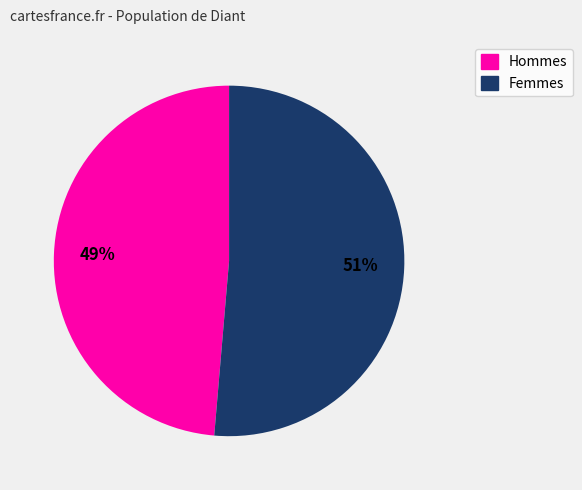

To the nearest percent, what is the average slice percentage?

50%